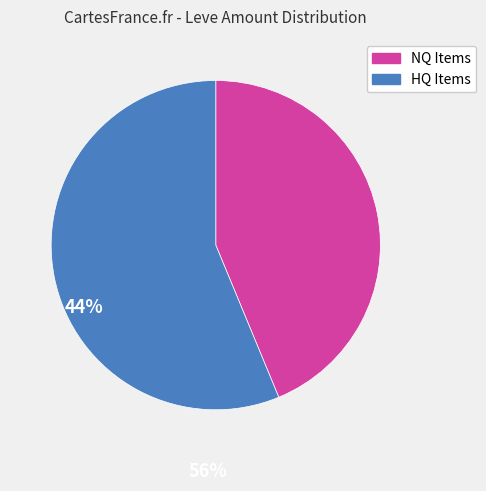

Does any single category account for the majority?

Yes